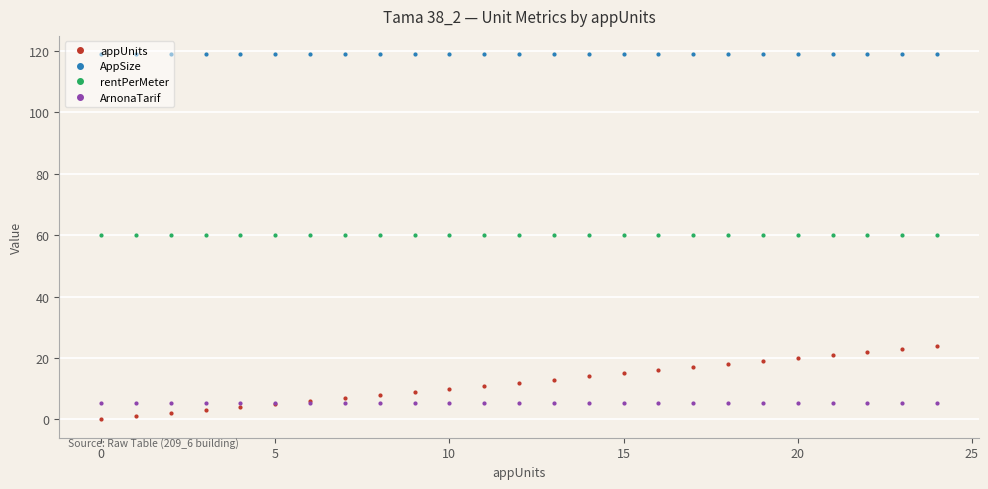

How many lines are shown in the chart?

4